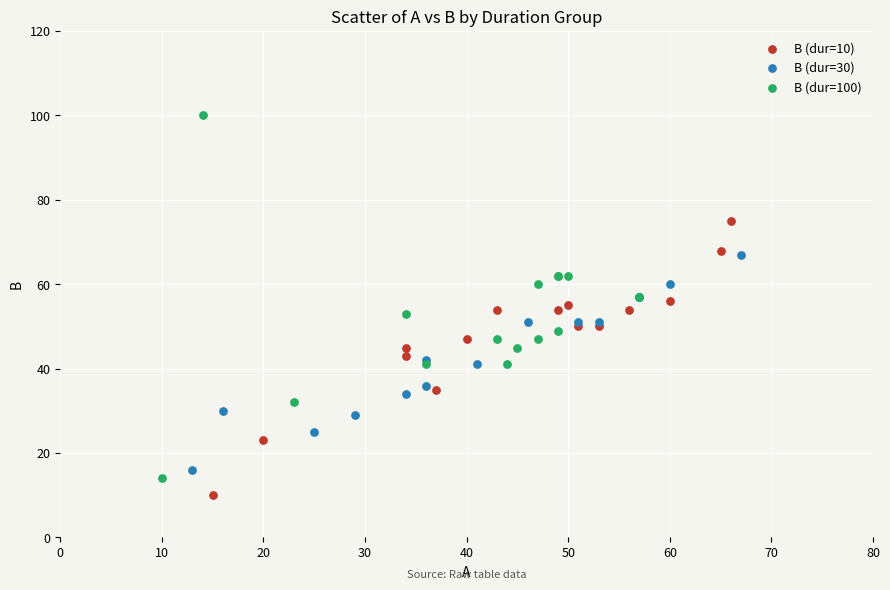

Which series reaches the maximum Y coordinate?

B (dur=100)